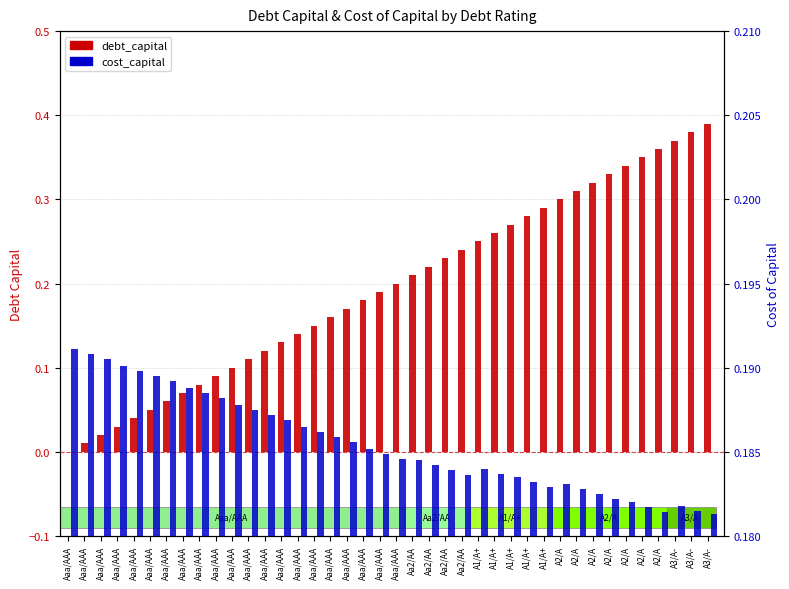

At which label is cost_capital closest to 0?

A3/A-